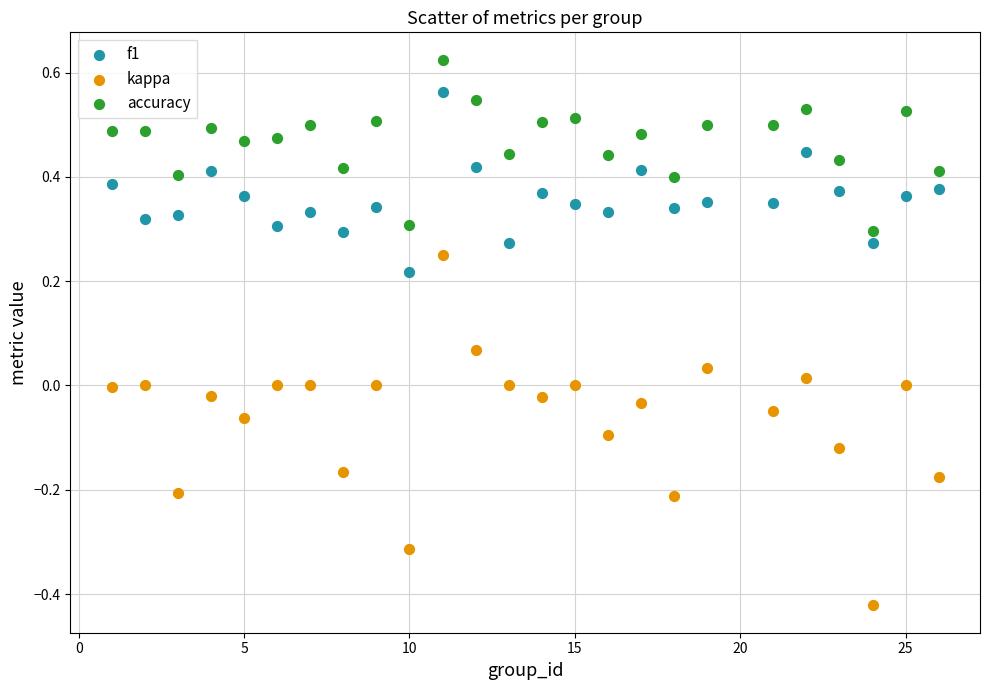

Which series reaches the maximum Y coordinate?

accuracy